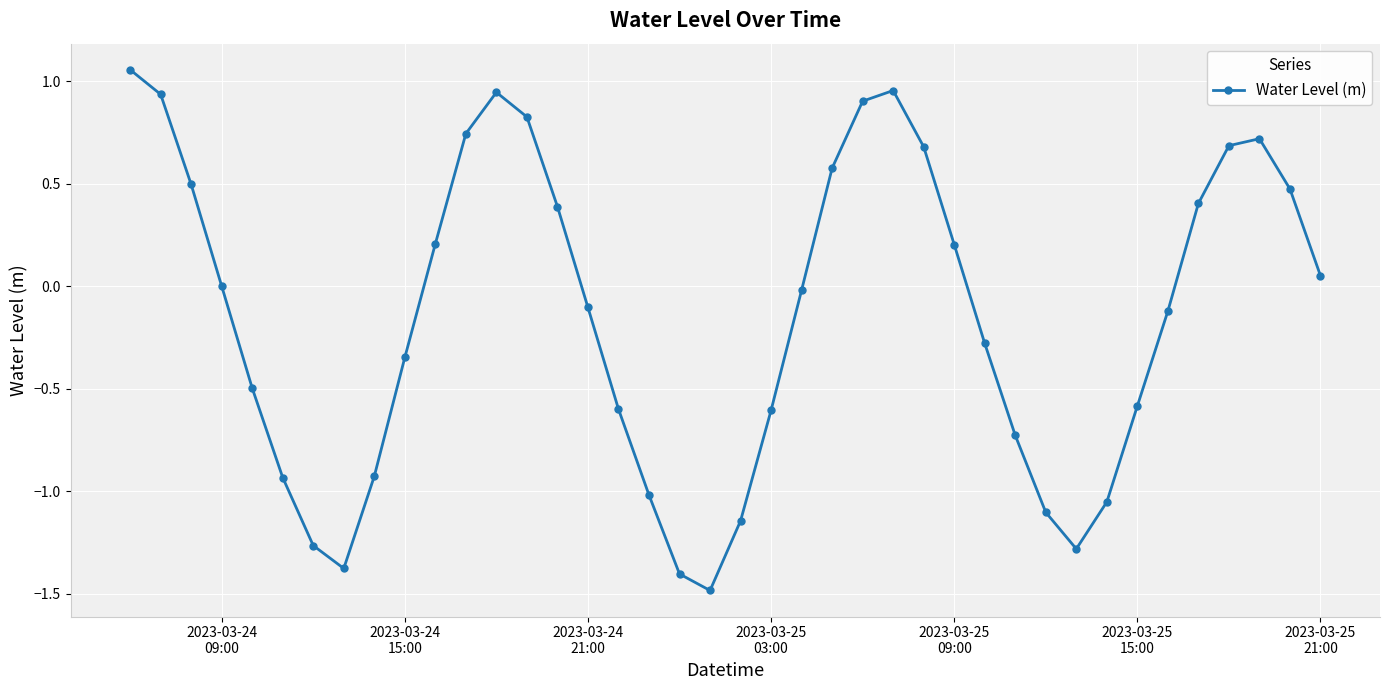

How many series are shown in this chart?

1